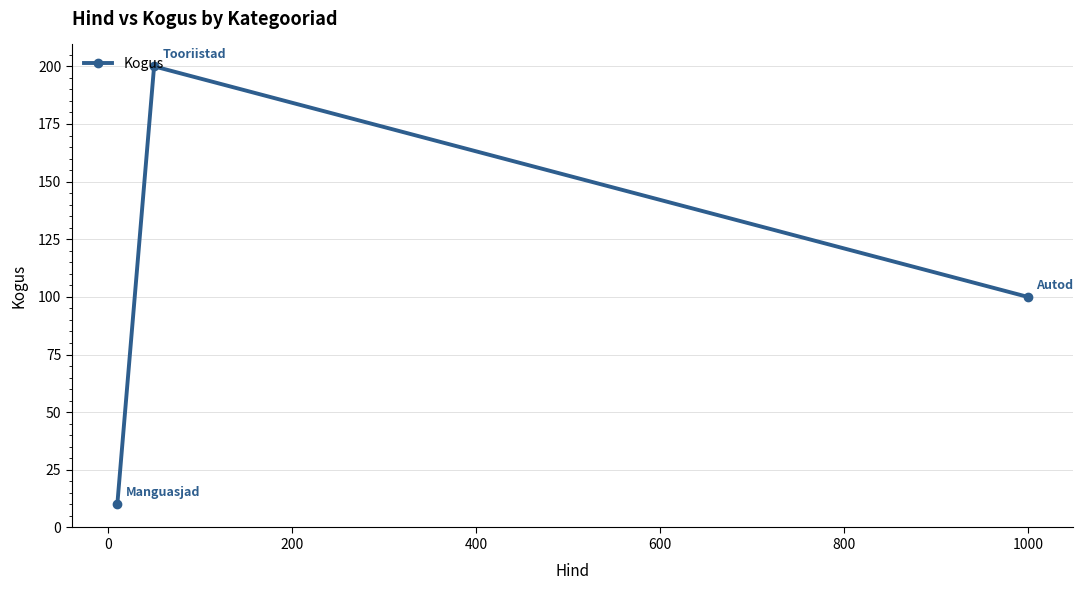

What is the difference between the maximum and minimum values?

190